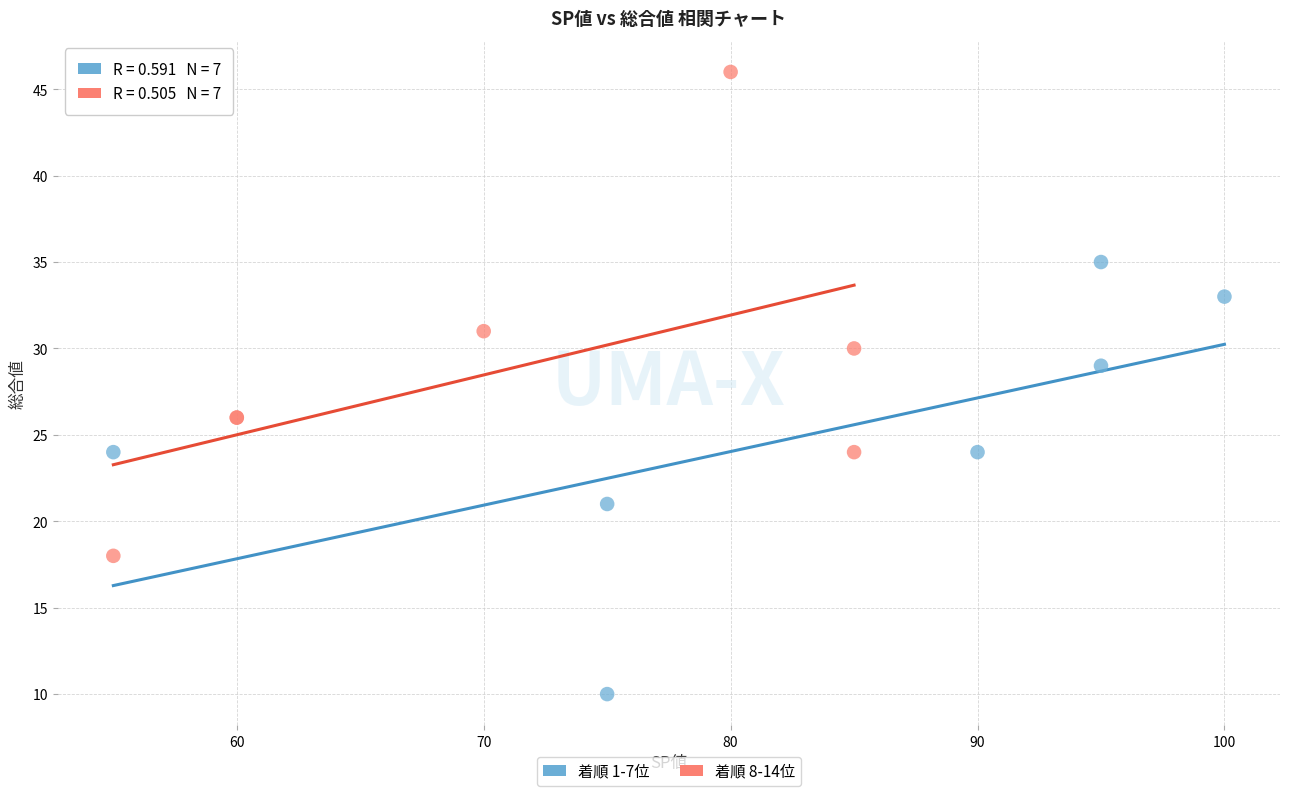

Which series contains the lowest Y value?

着順 1-7位